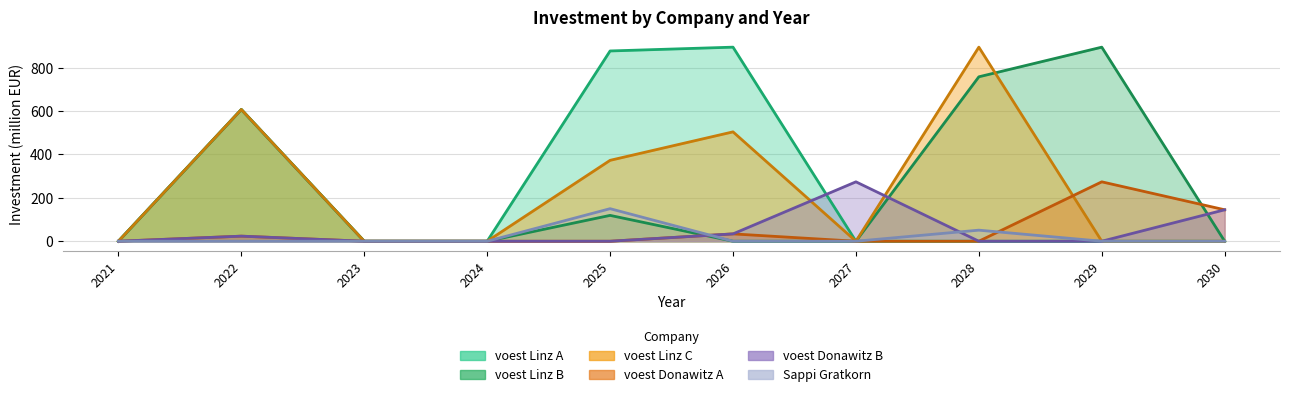

Which series has the largest range (max minus min)?

voest Linz A